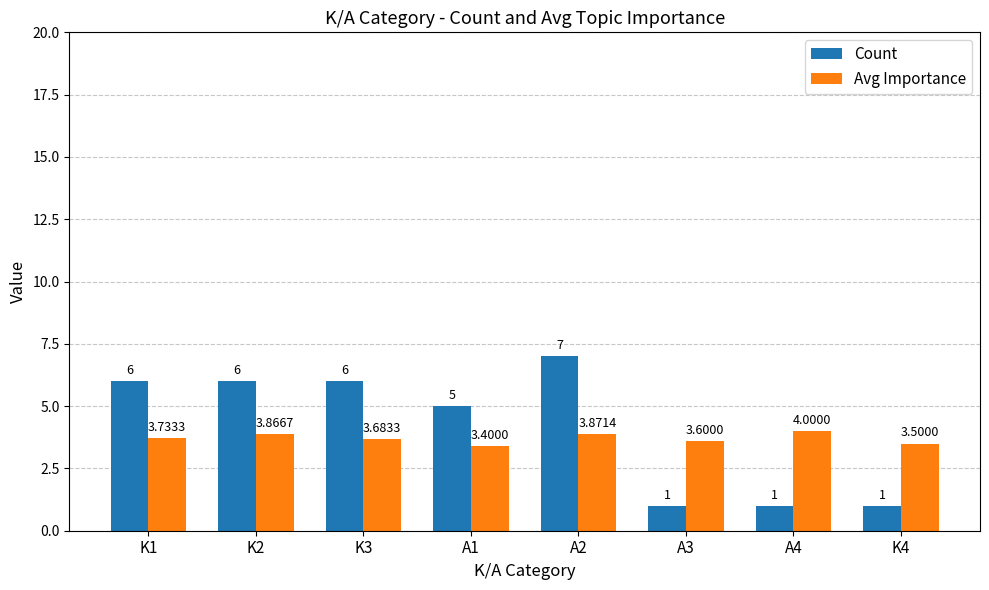

What is the label of the 3rd bar from the right?

A3